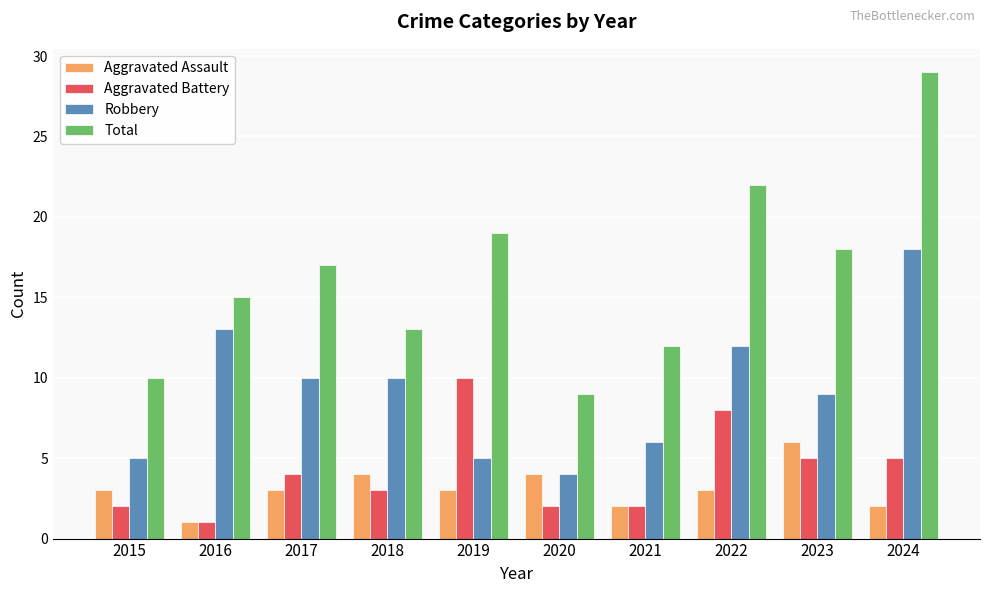

Reading left to right, extract all data points from this chart.

Aggravated Assault: 3	1	3	4	3	4	2	3	6	2
Aggravated Battery: 2	1	4	3	10	2	2	8	5	5
Robbery: 5	13	10	10	5	4	6	12	9	18
Total: 10	15	17	13	19	9	12	22	18	29